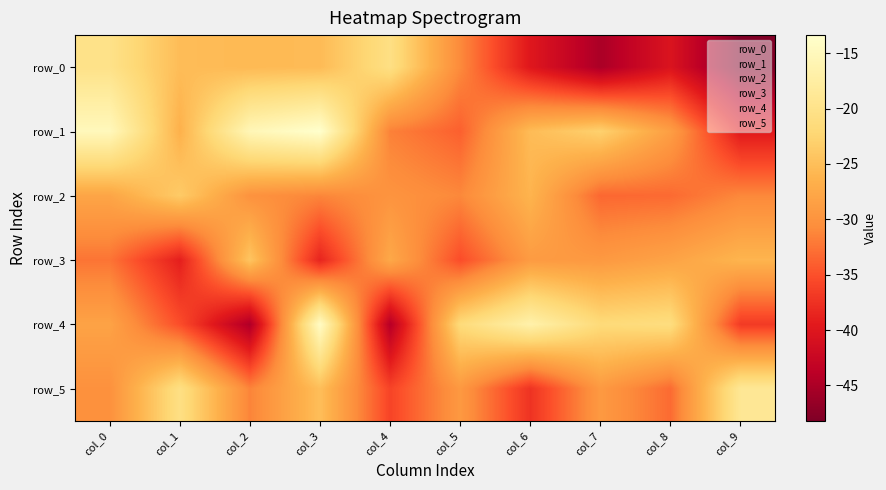

At which category is the sum across all series the highest?

col_3